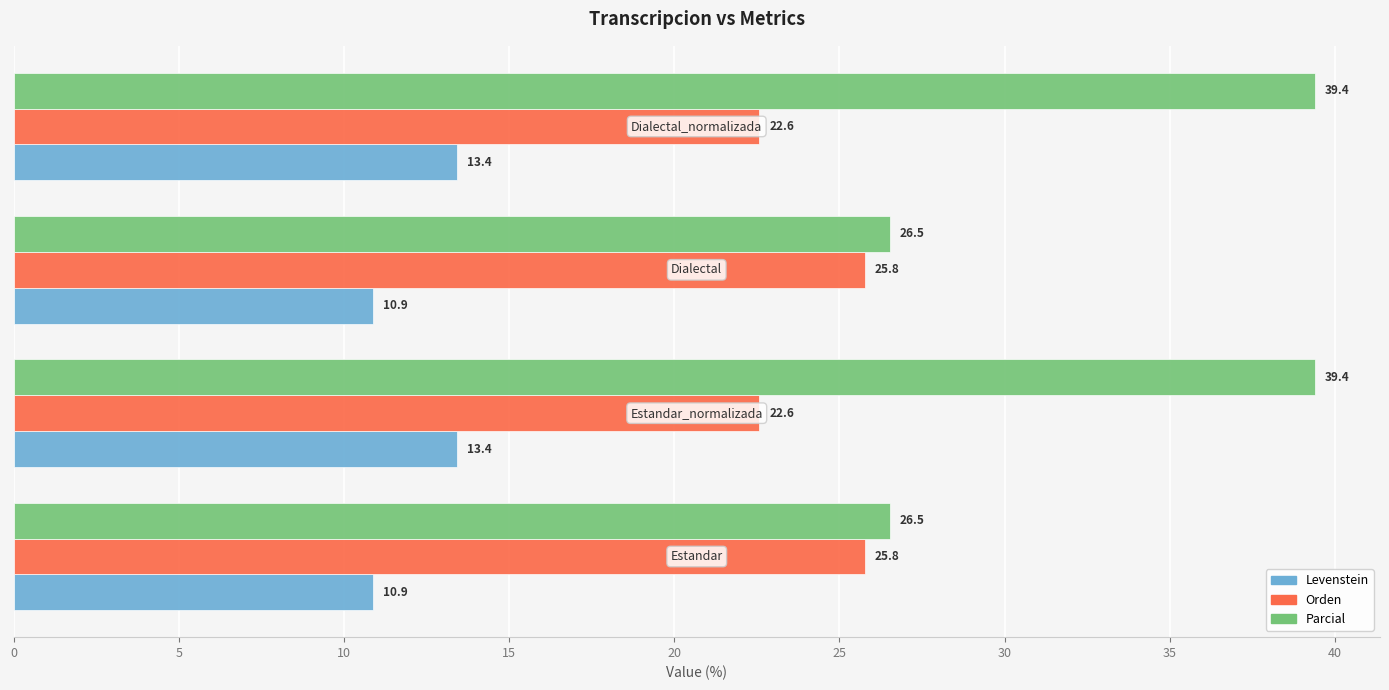

What is the sum of all Levenstein values?

48.6